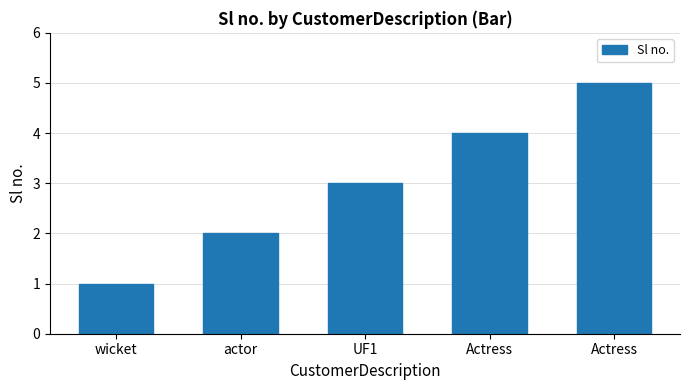

What is the label of the 1st bar from the right?

Actress